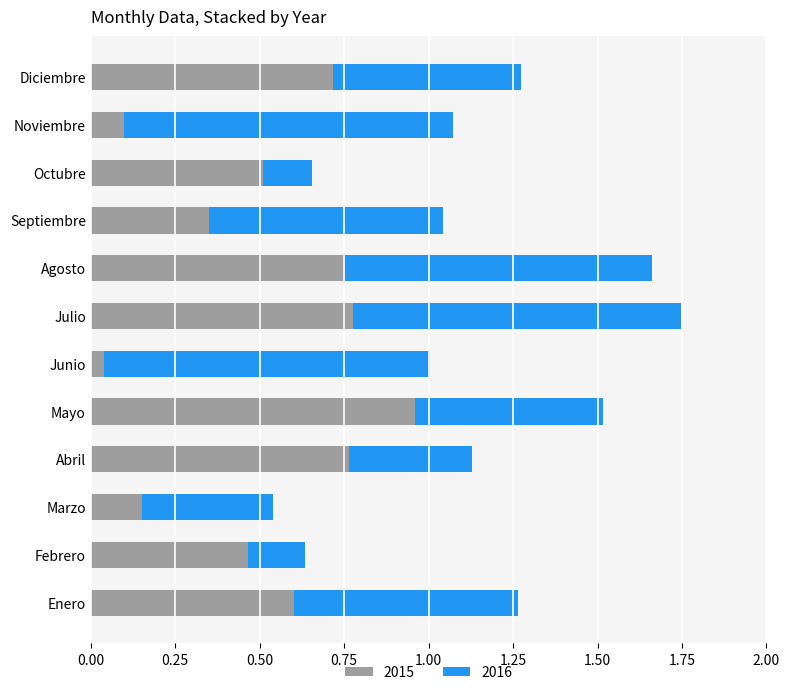

Which category has the lowest value in the 2015 series?

Junio